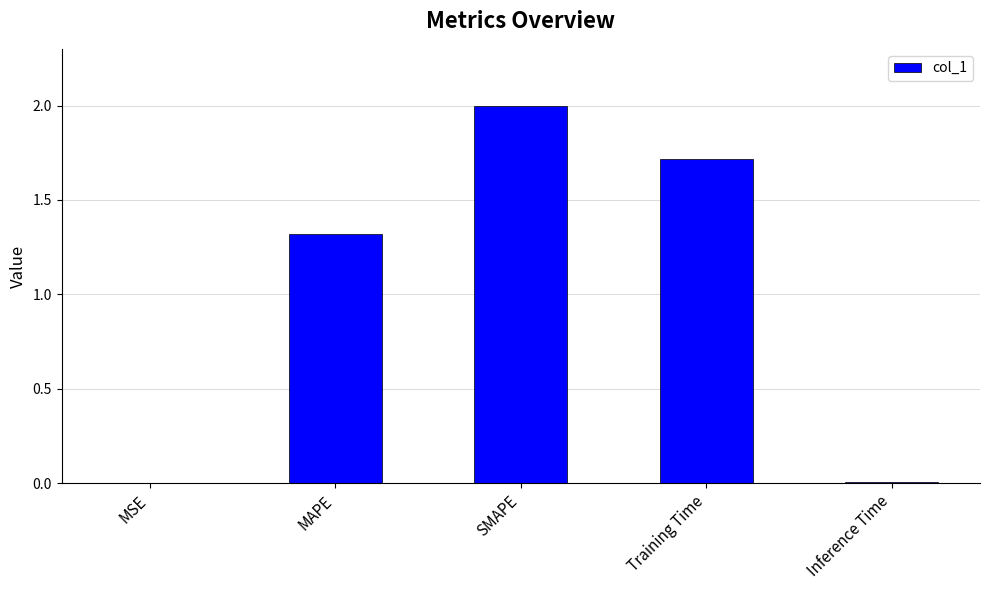

What is the difference between the values at Training Time and MSE?

1.7